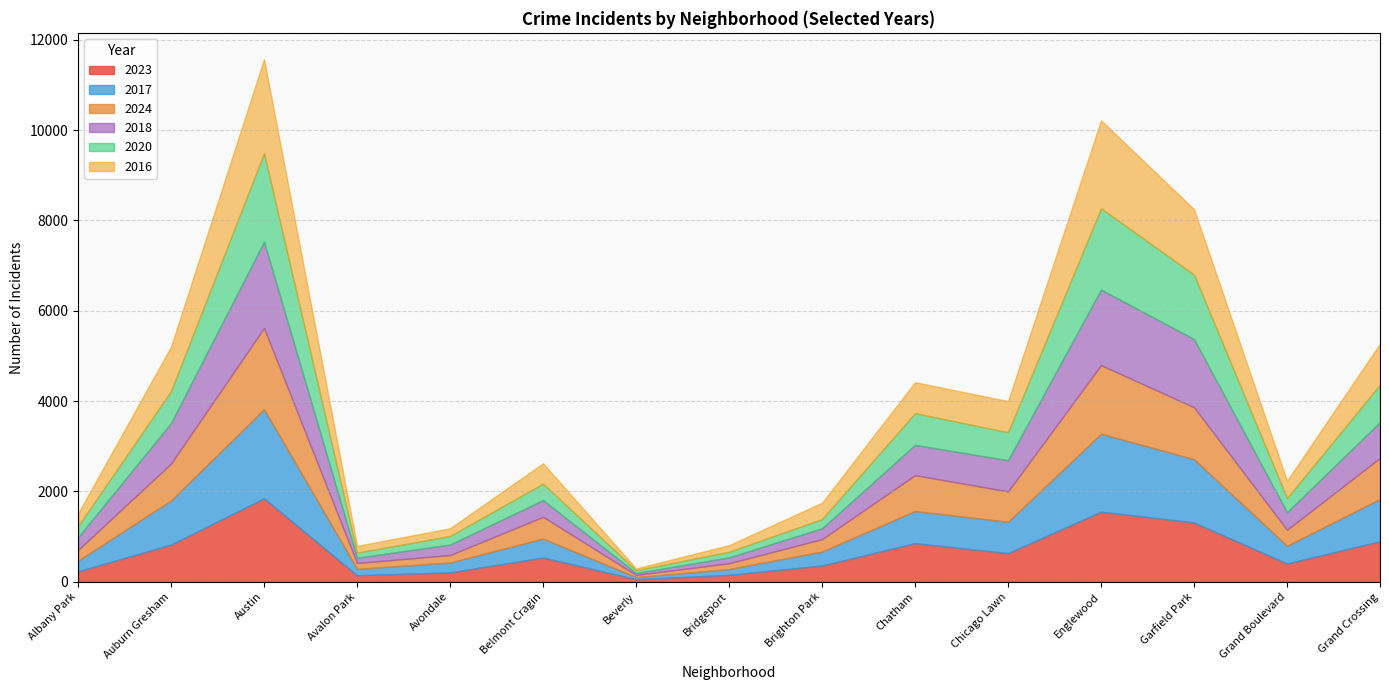

At which label does 2023 reach its peak?

Austin